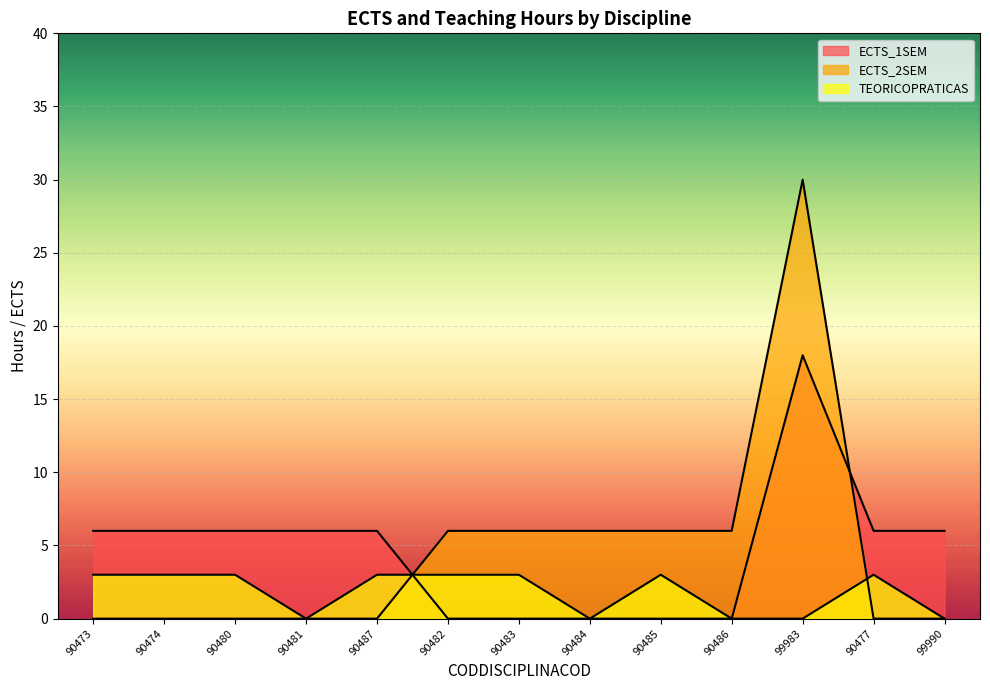

True or false: ECTS_2SEM has a value of 14 at 90477.

False